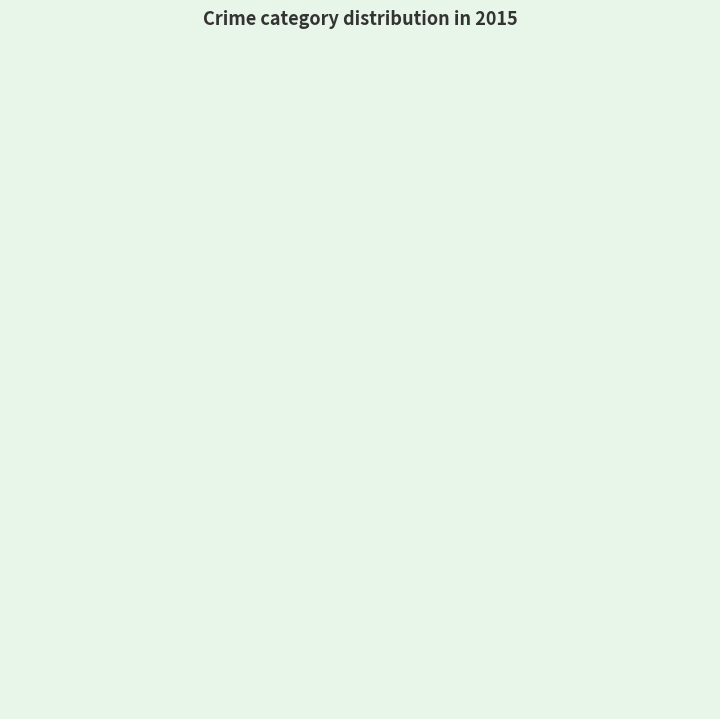

The Homicide slice represents 19% of the pie. True or false?

False